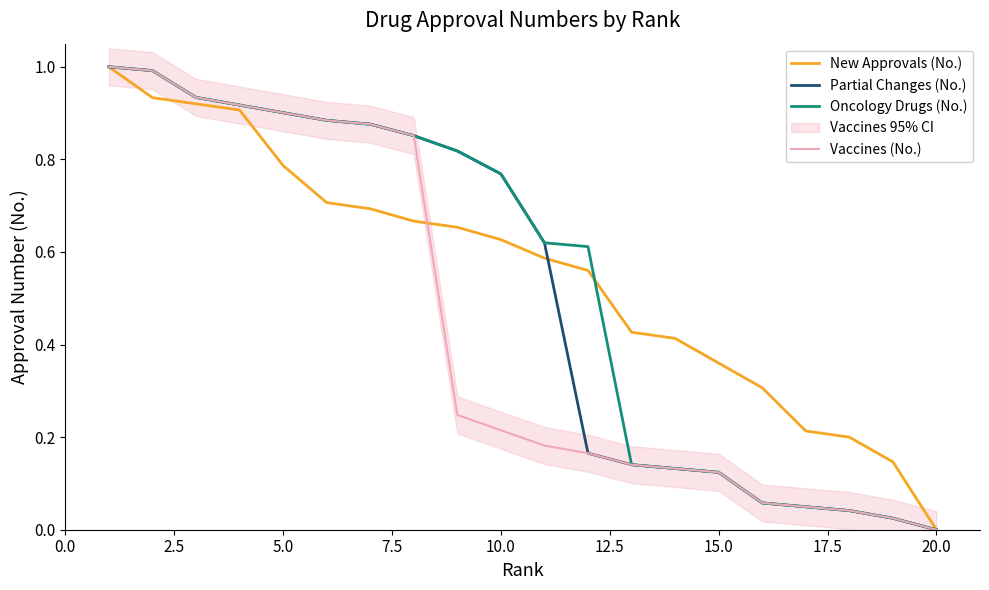

What is the highest value of the Partial Changes (No.) series?

1.0